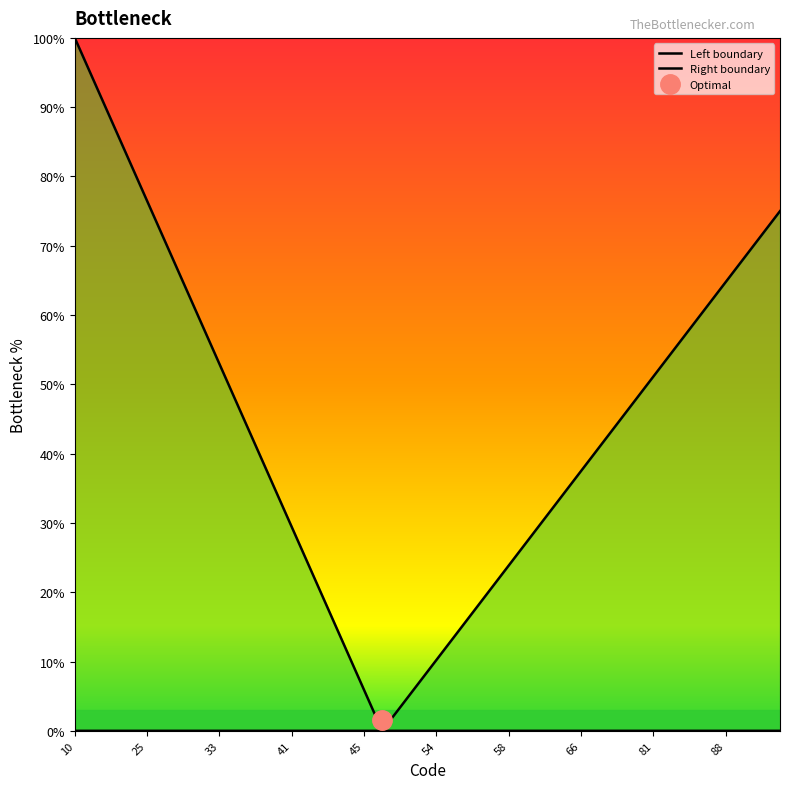

Which has a higher value, 15 or 21?

15